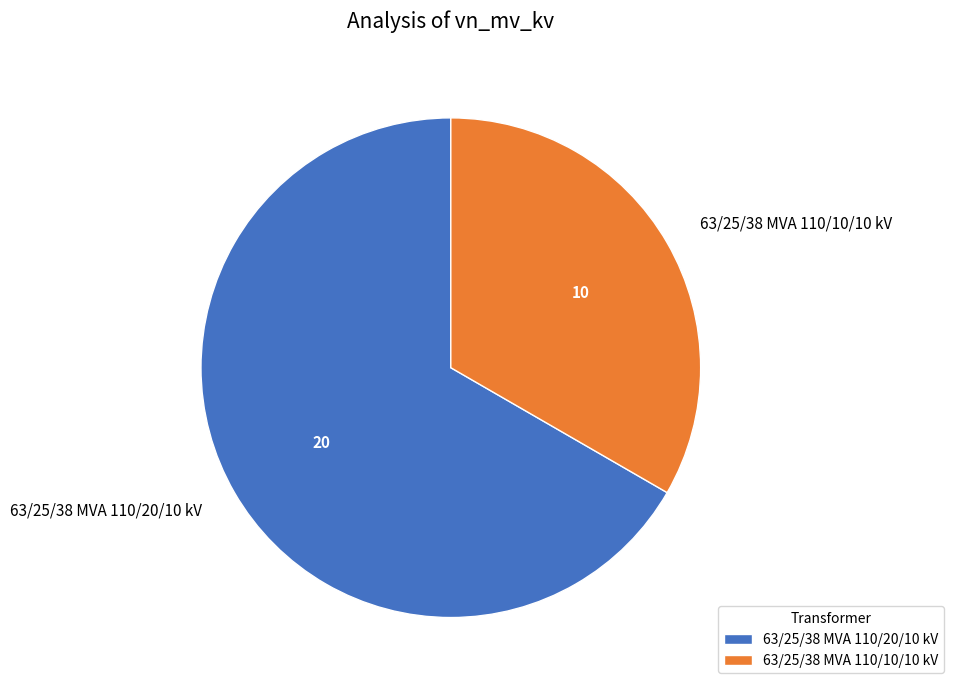

The 63/25/38 MVA 110/10/10 kV slice represents 27% of the pie. True or false?

False